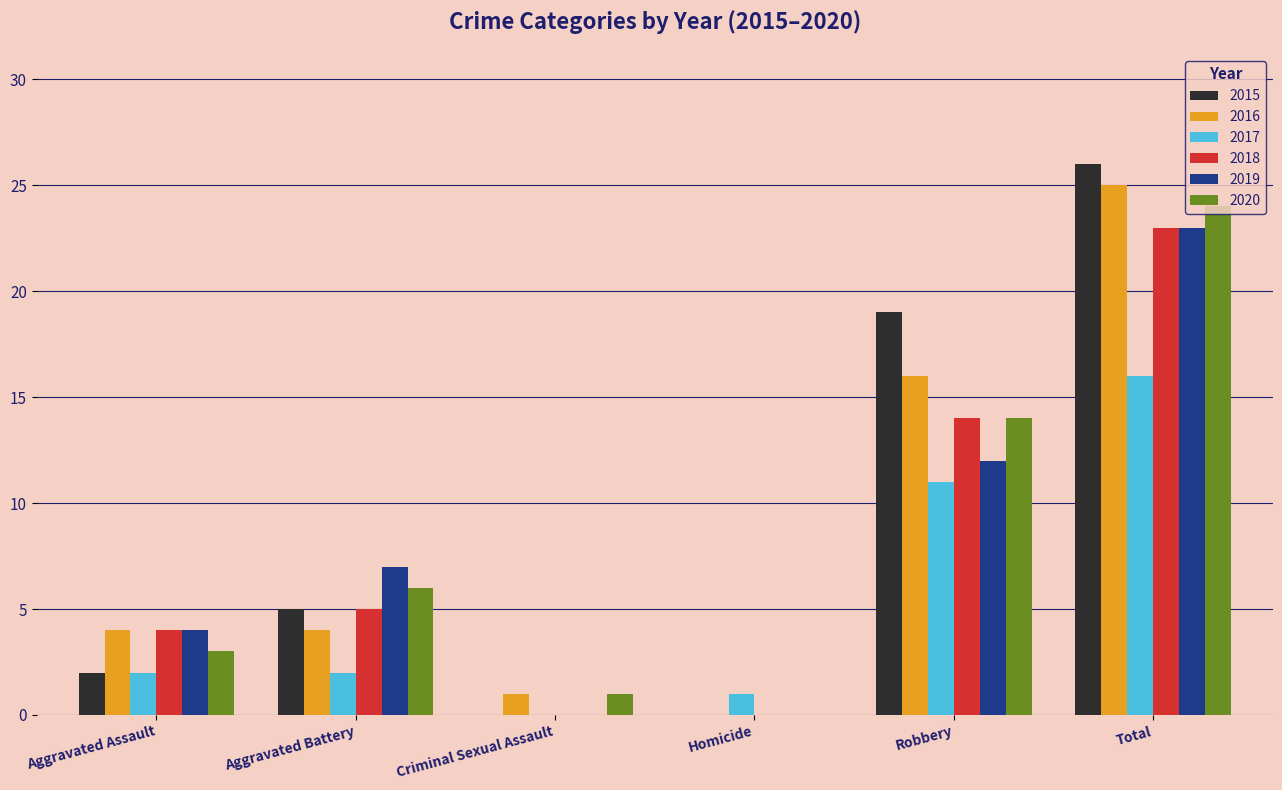

Which series changed the most between Aggravated Battery and Criminal Sexual Assault?

2019